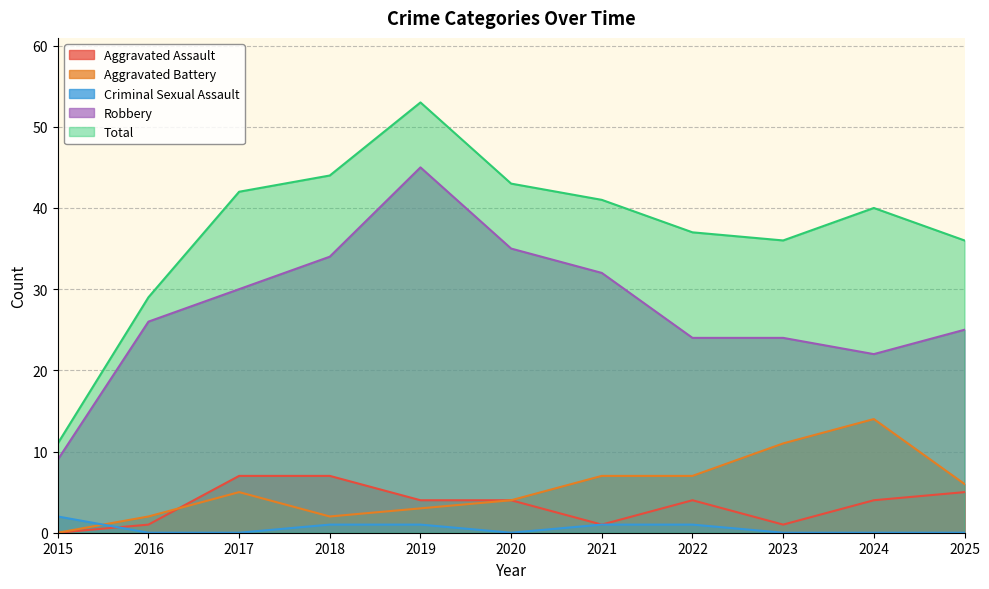

Rank the series by their maximum value, from highest to lowest.

Total, Robbery, Aggravated Battery, Aggravated Assault, Criminal Sexual Assault